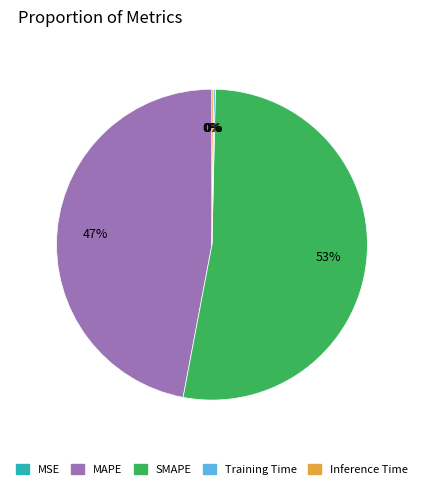

What is the largest slice in the pie chart?

SMAPE